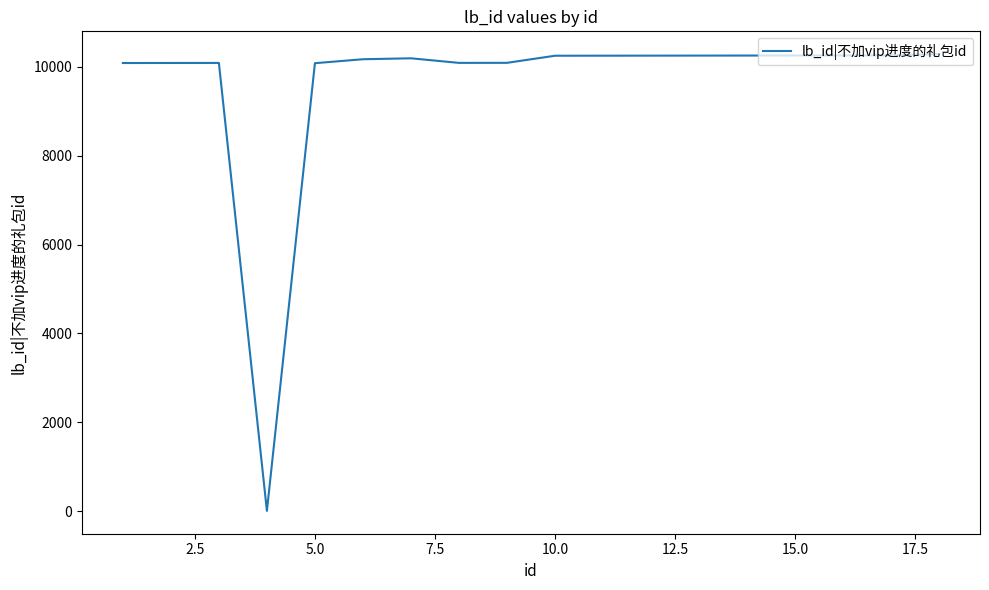

What is the greatest value displayed?

10283